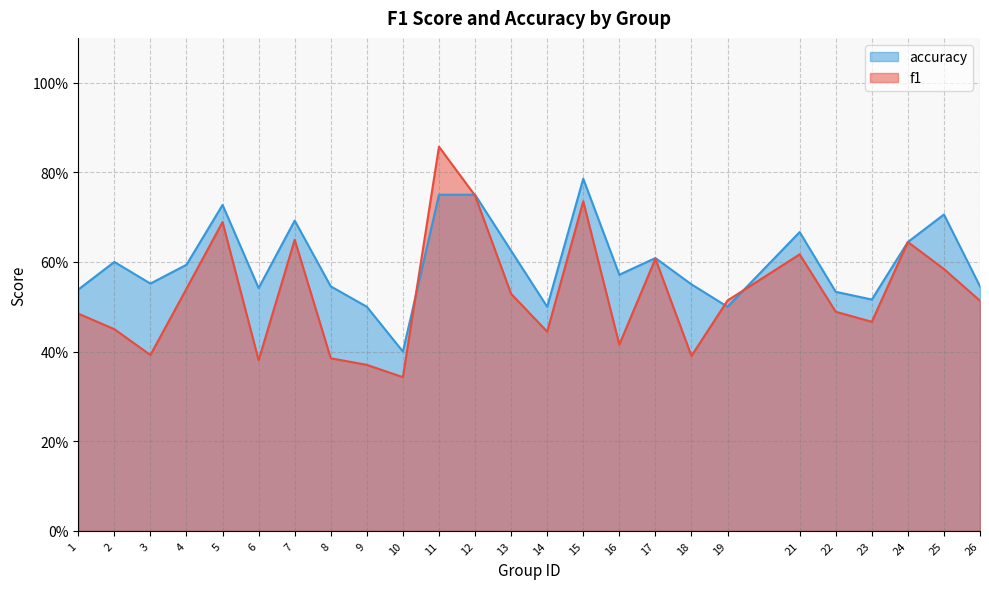

How many interior local valleys does the f1 series have?

7